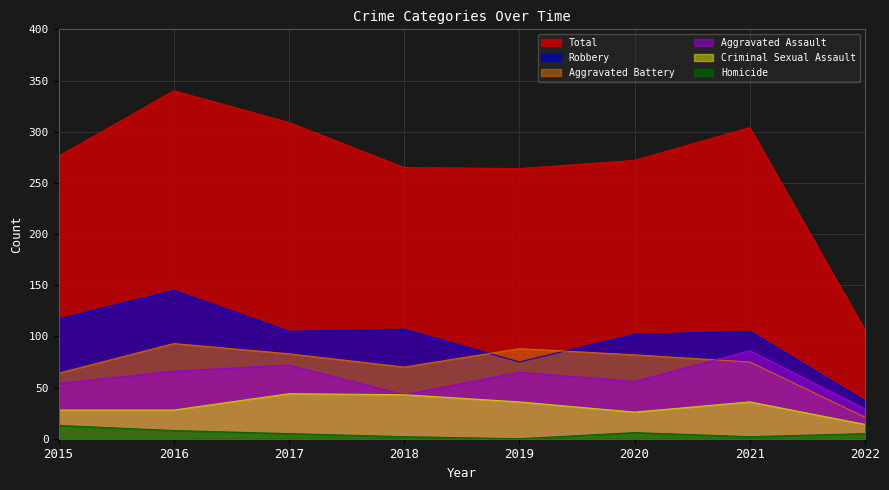

True or false: Total and Robbery intersect in this chart.

False